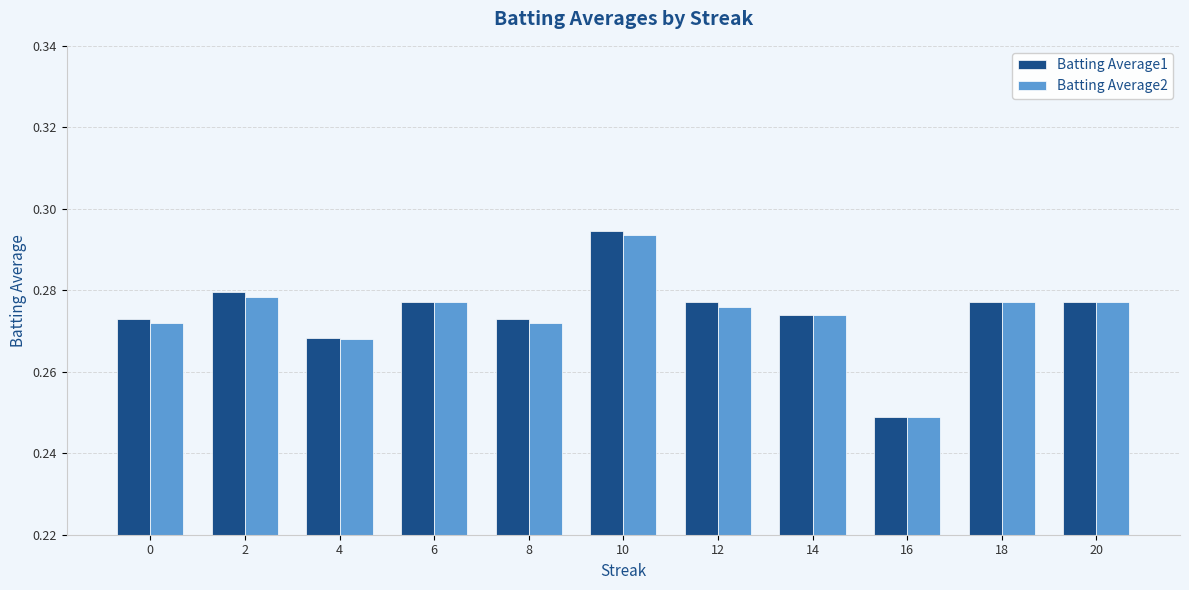

How many bars are there in each group?

2